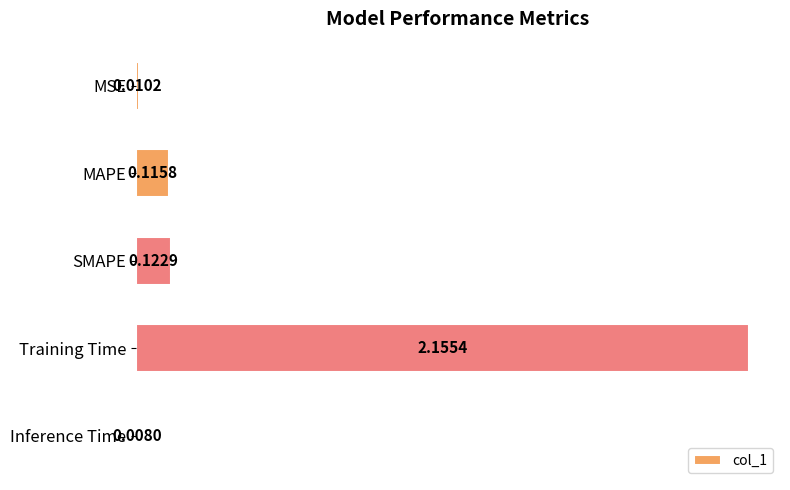

What is the difference between the maximum and minimum values?

2.1